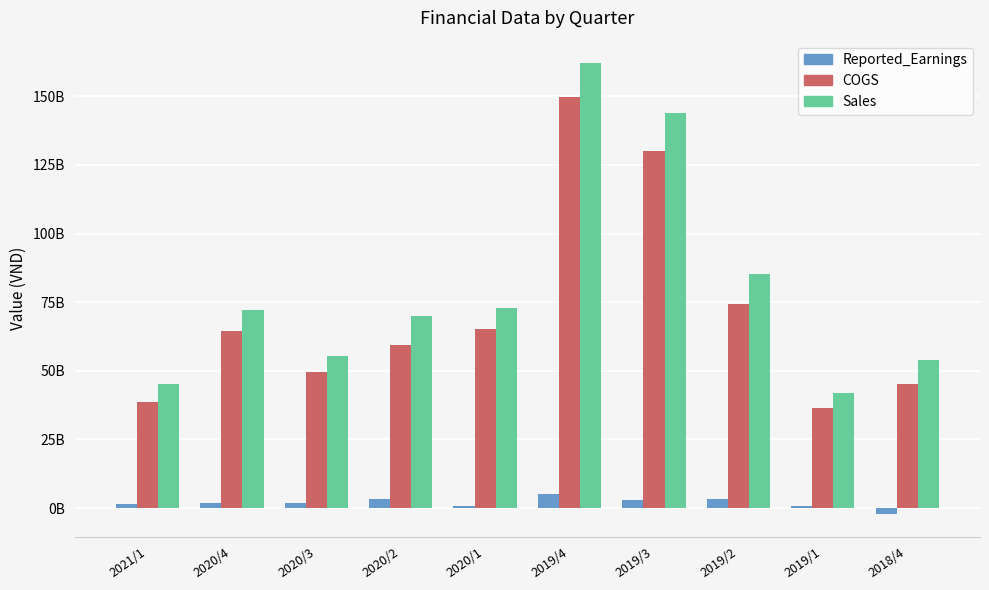

True or false: Sales has a value of 111869198040 at 2019/4.

False